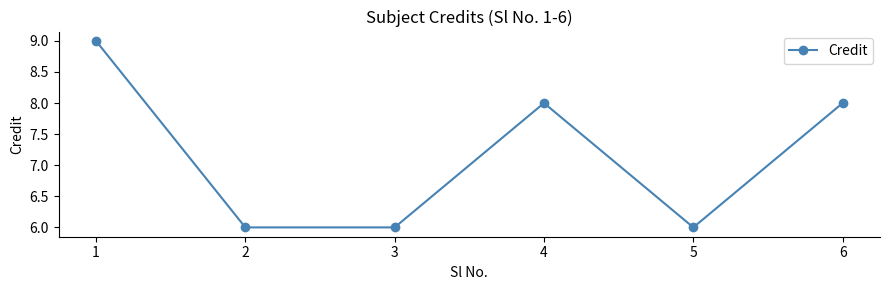

What is the value of the 2nd point from the left?

6